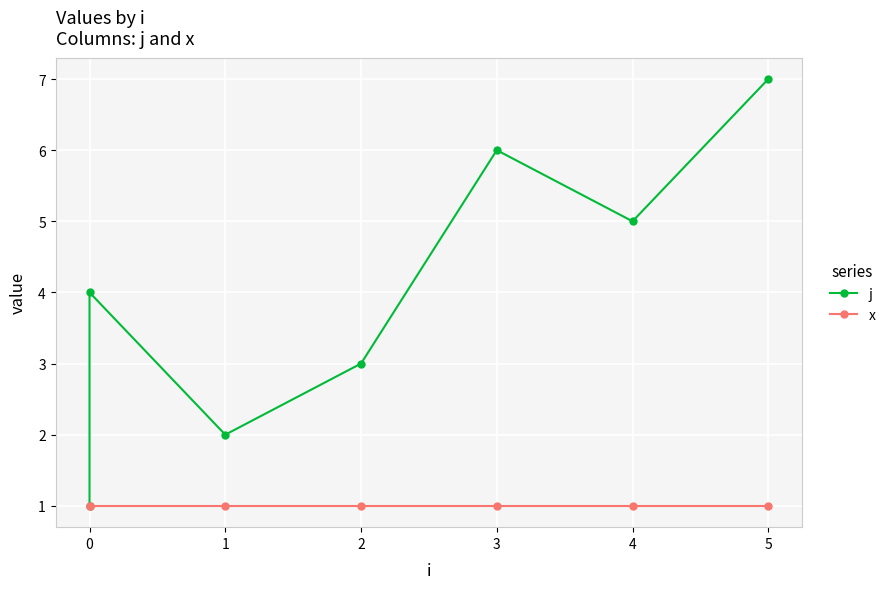

What is the sum of the x values at 3 and 4?

2